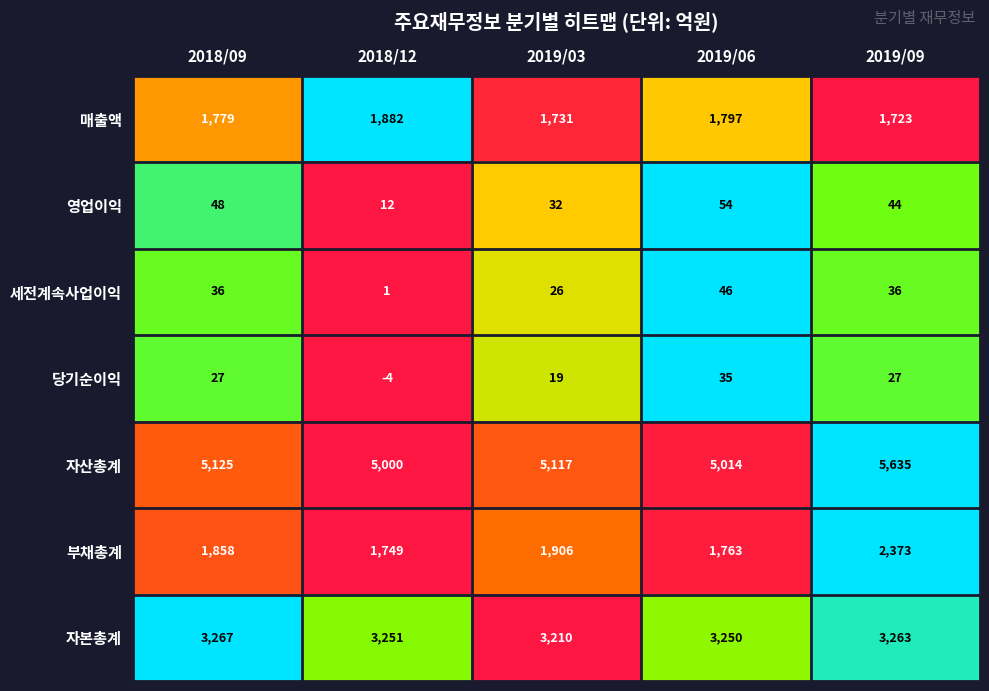

At which category is the sum across all series the highest?

2019/09